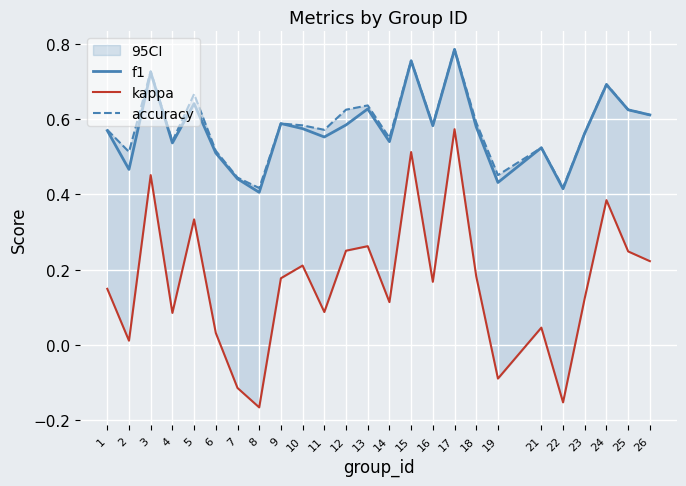

What is the value of the accuracy point at the 20th from the left?

0.5